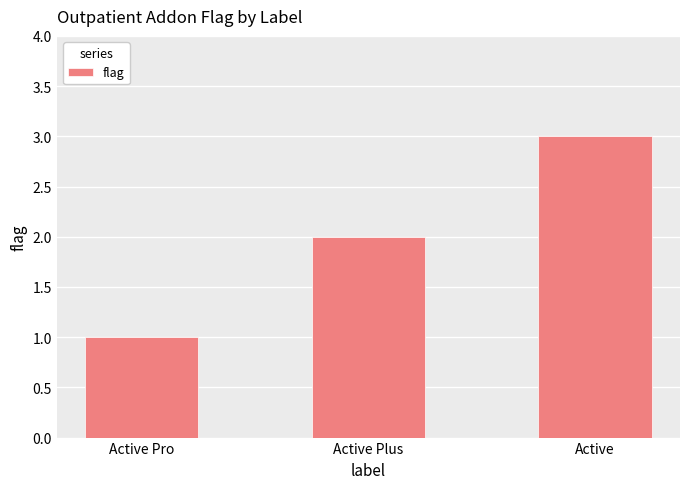

What is the ratio of the value at Active Plus to the value at Active Pro?

2.0